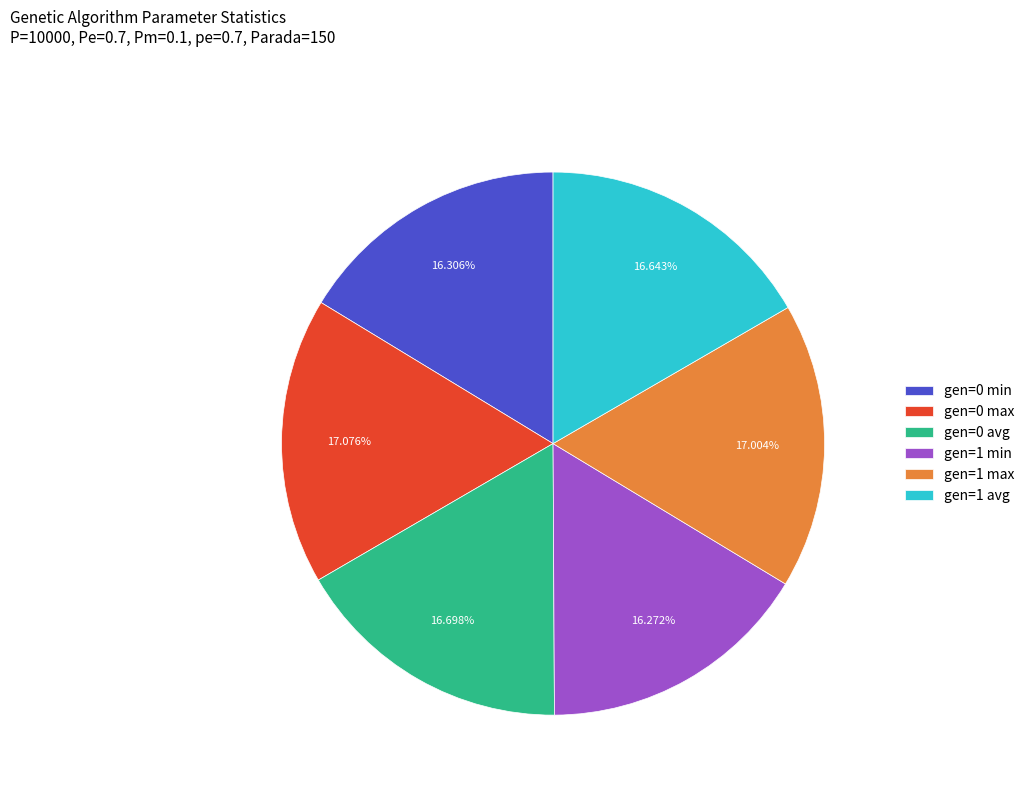

To the nearest percent, what portion does gen=1 min represent?

16%